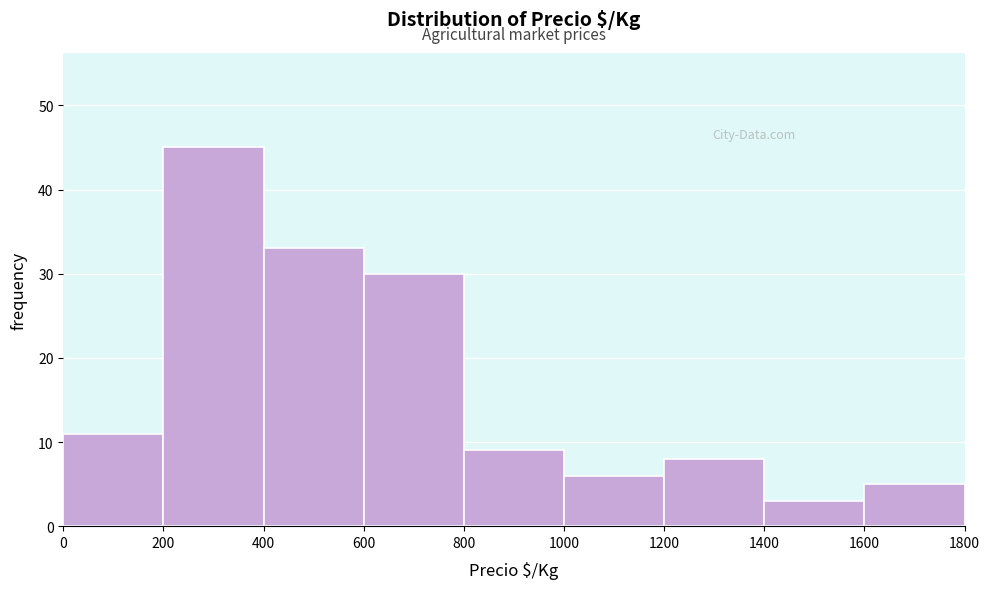

What is the height of the bar covering 1000 to 1200 on the x-axis? The values are not printed on the chart, so give them approximately, as read against the axis.

6